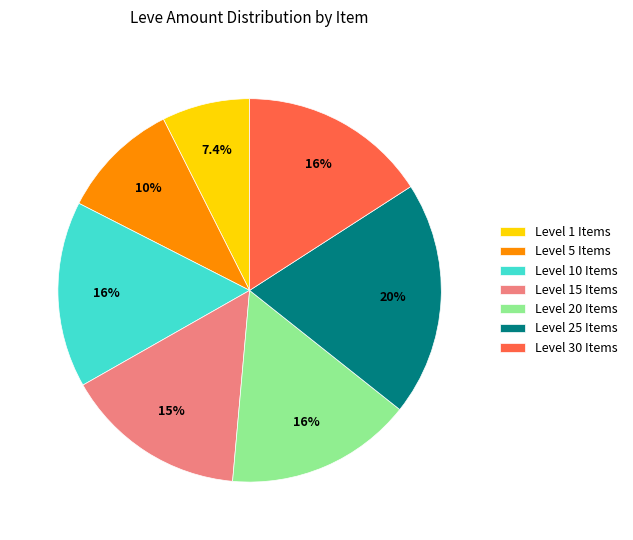

Which category has the smallest portion of the pie?

Level 1 Items